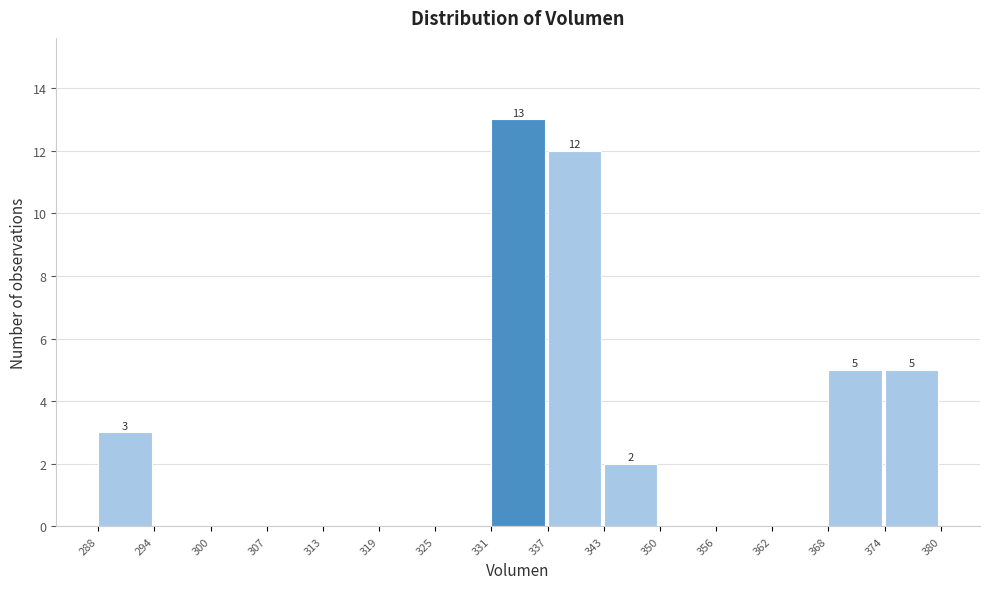

Over which range of the x-axis is the bar tallest?

331 to 337